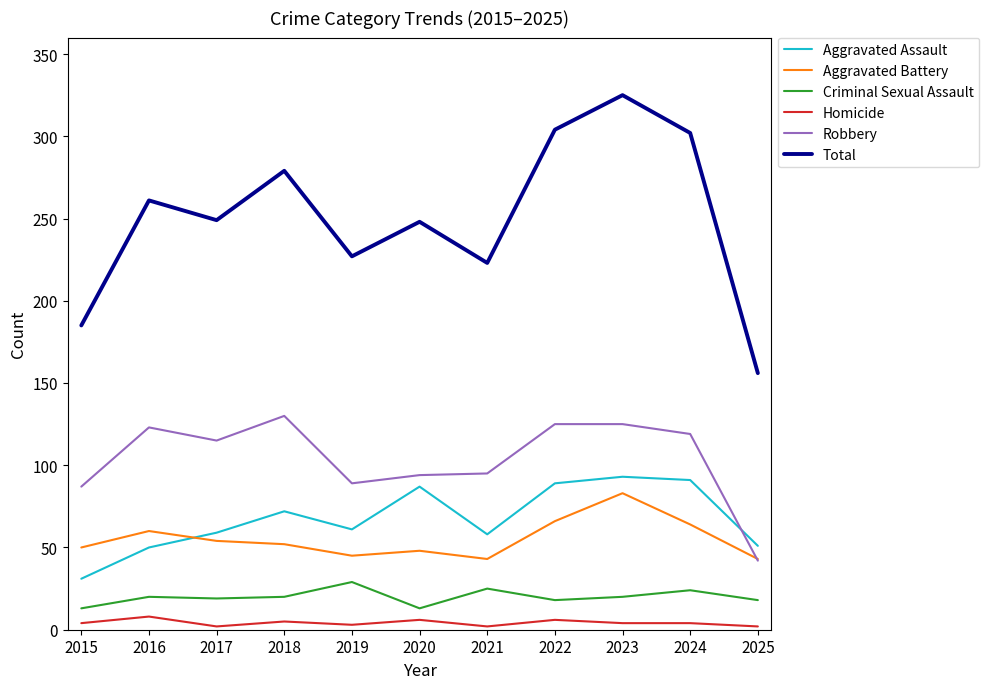

At which category is the sum across all series the highest?

2023